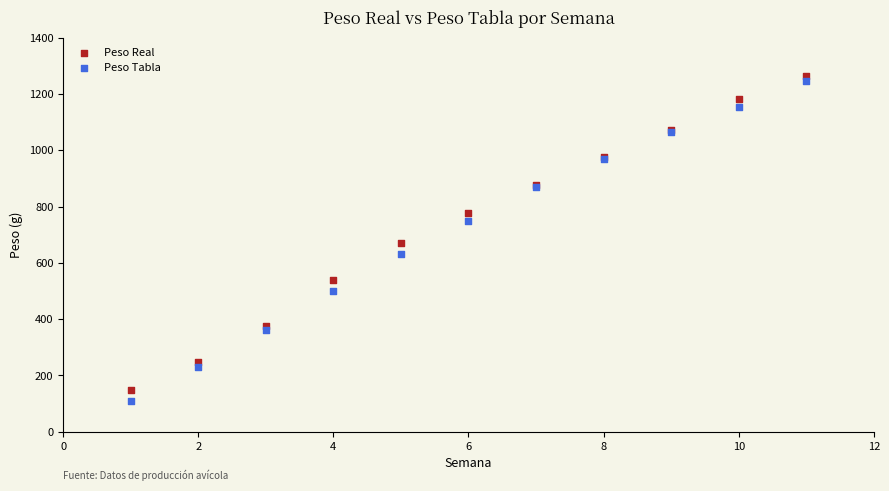

What are all the series names shown in the legend?

Peso Real, Peso Tabla